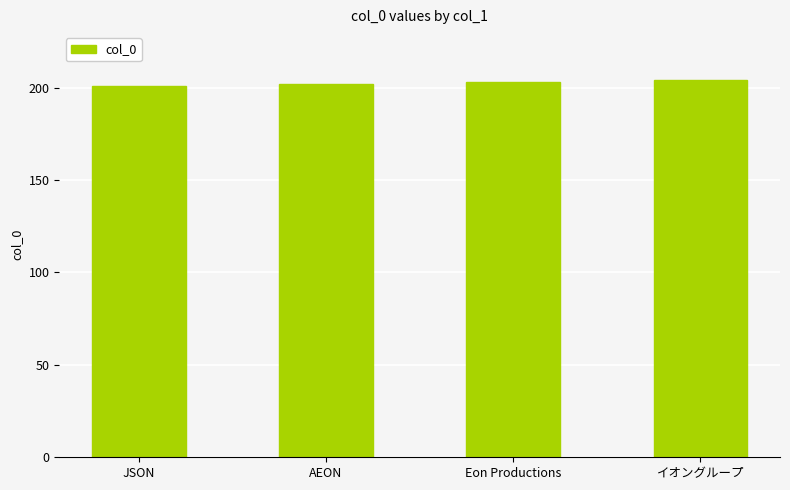

What is the difference between the maximum and minimum values?

3